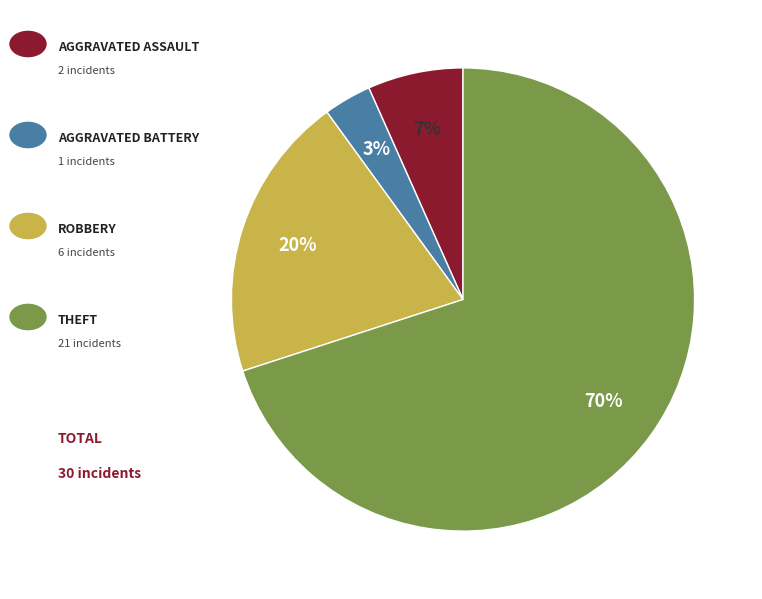

To the nearest percent, what is the average slice percentage?

25%